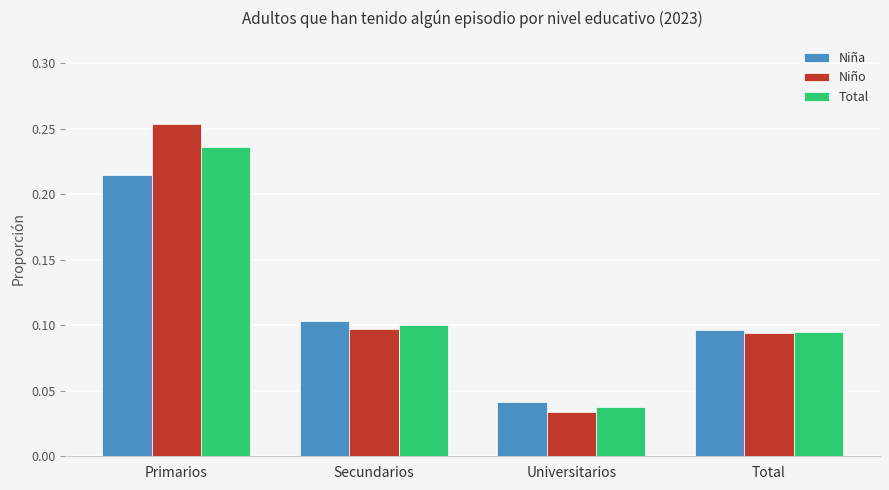

Is the value of Niña at Secundarios greater than the value of Total at Universitarios?

Yes